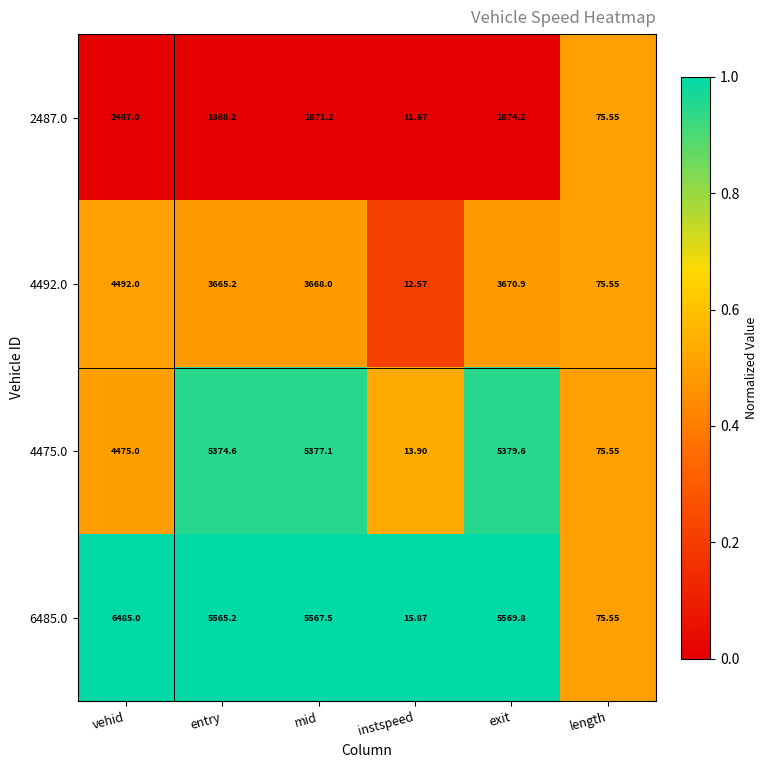

Which category has the lowest value in the 4492.0 series?

instspeed